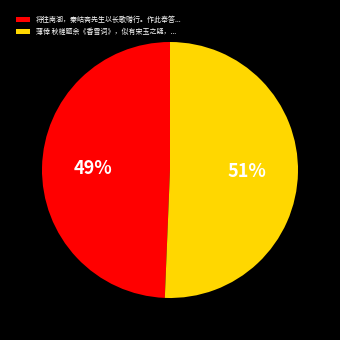

Combined, do 薄倖 秋槎题余《香雪词》，似有宋玉之疑，... and 将往南湖，秦岵斋先生以长歌赠行。作此奉答... account for over 50%?

Yes